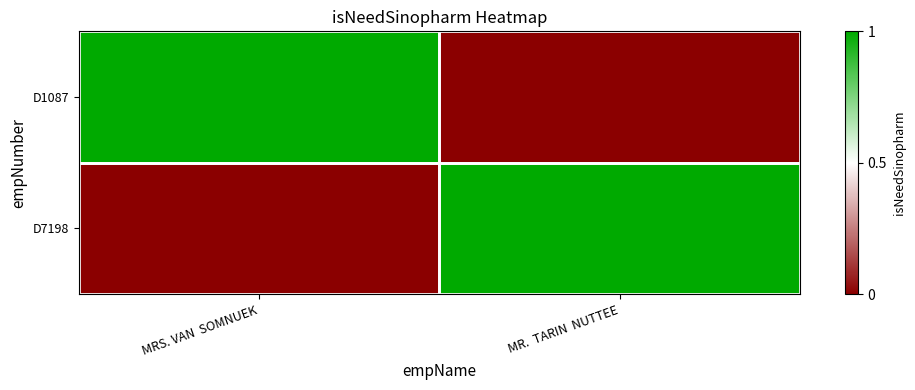

Which has a higher value, MR.  TARIN  NUTTEE or MRS. VAN  SOMNUEK?

MRS. VAN  SOMNUEK